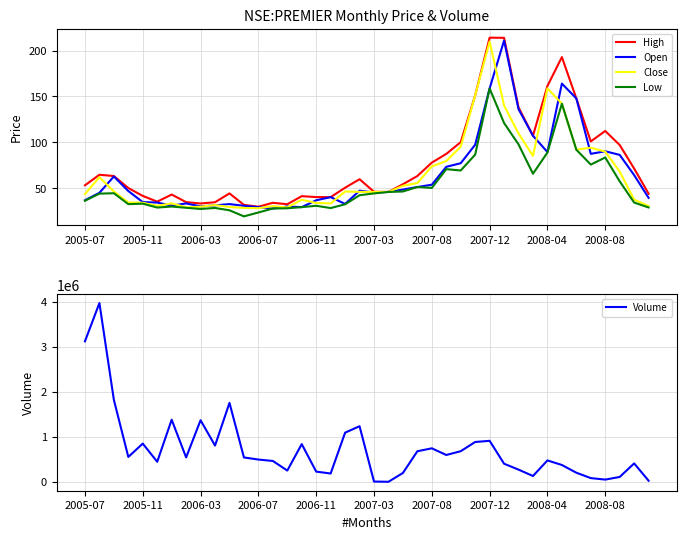

How many values in the High series exceed 54?

19